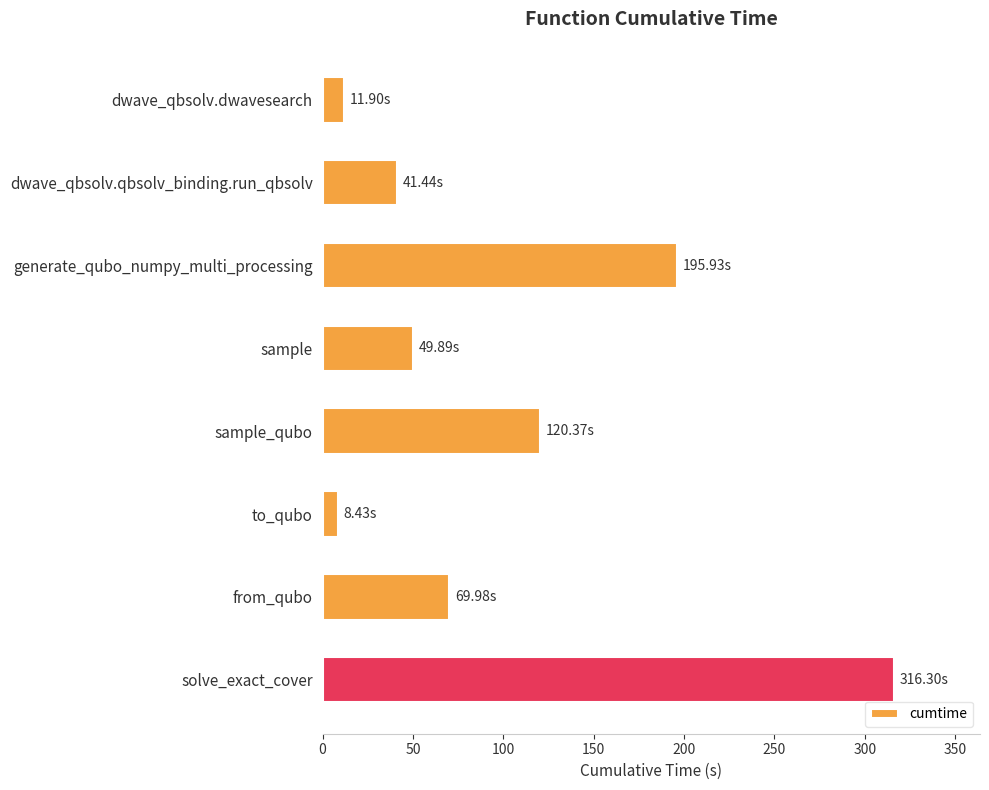

What is the difference between the maximum and minimum values?

307.9